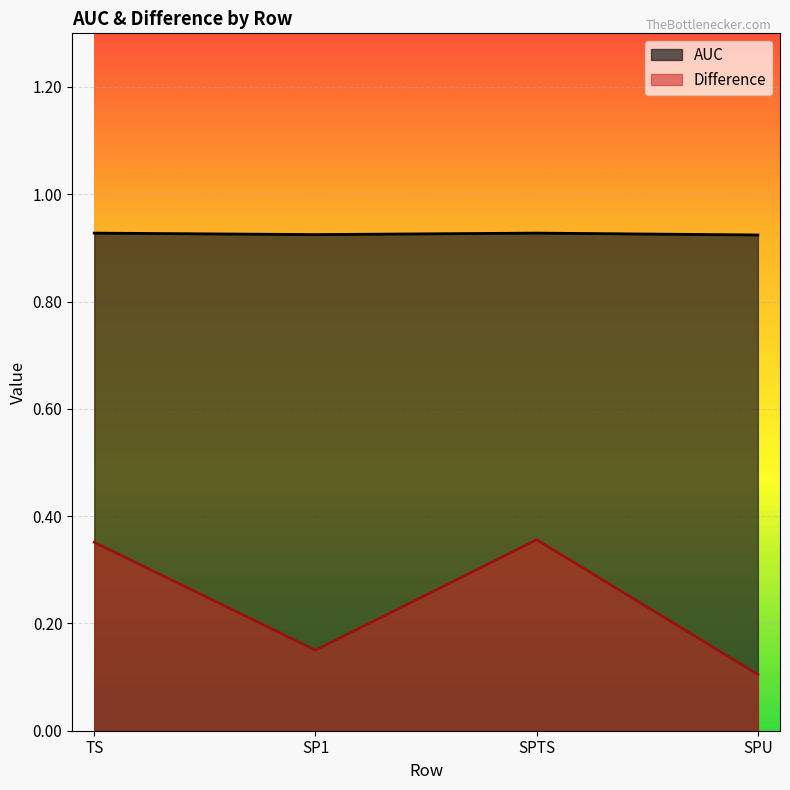

What is the approximate value of Difference at SPTS?

0.4